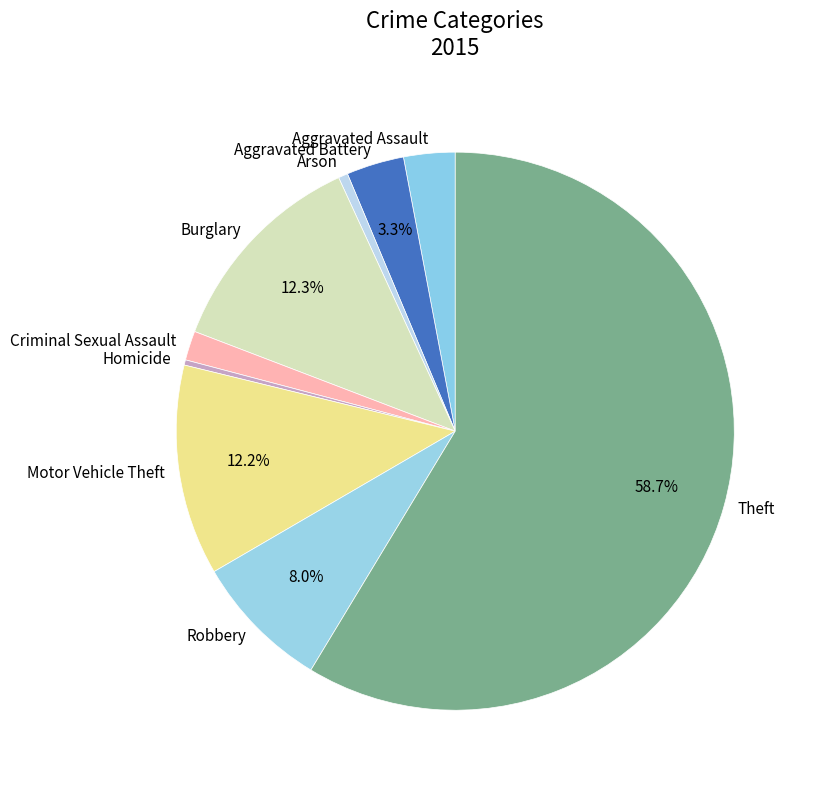

What is the largest slice in the pie chart?

Theft